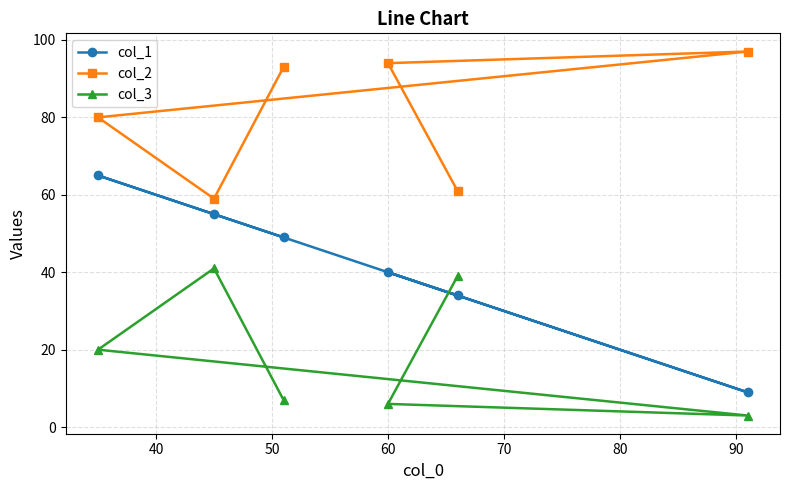

True or false: col_2 has more than 2 points higher than both neighbors.

False